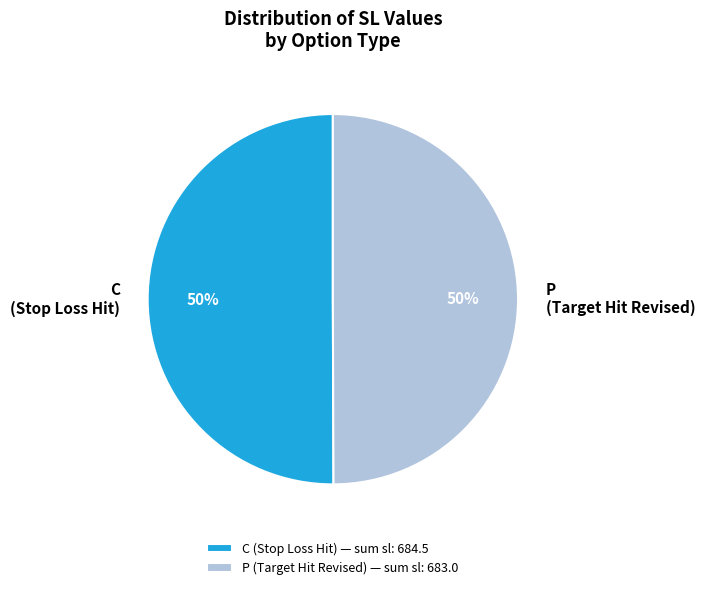

To the nearest percent, what is the combined percentage of C (Stop Loss Hit) and P (Target Hit Revised)?

100%